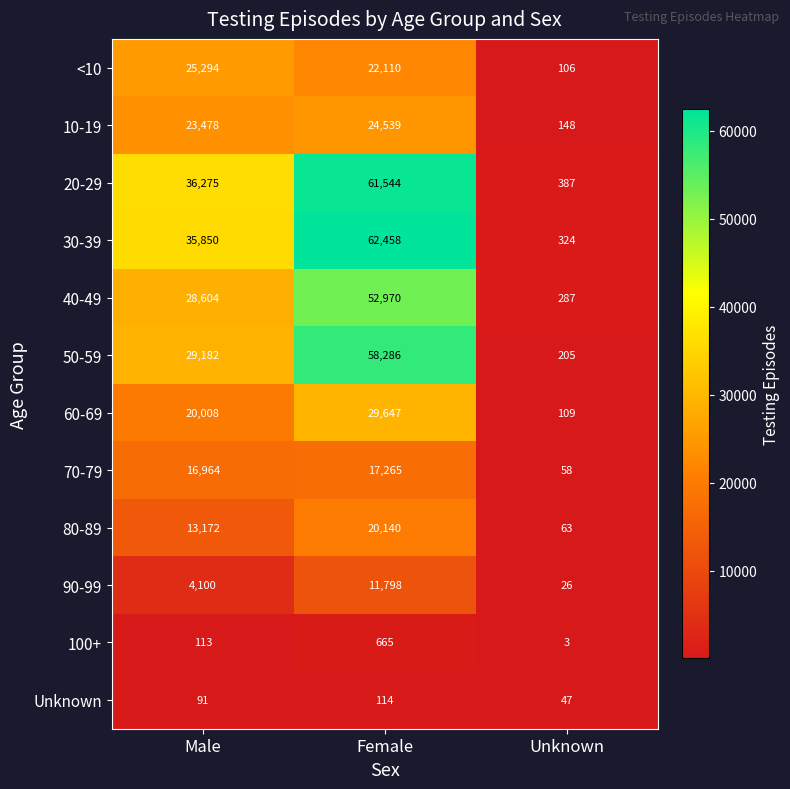

At how many categories does at least one series exceed 2740?

2